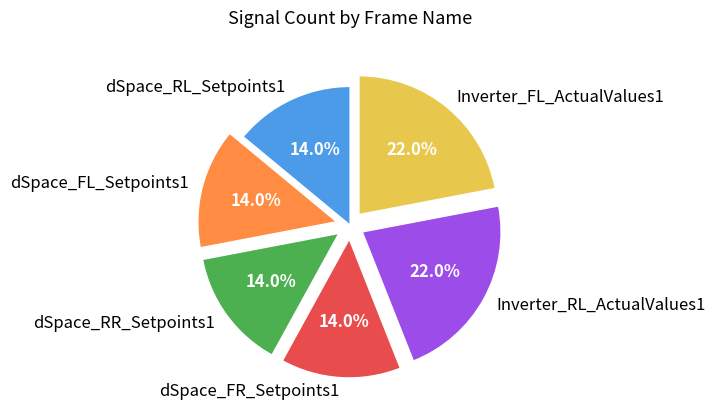

True or false: dSpace_RR_Setpoints1 accounts for 14% of the total.

True